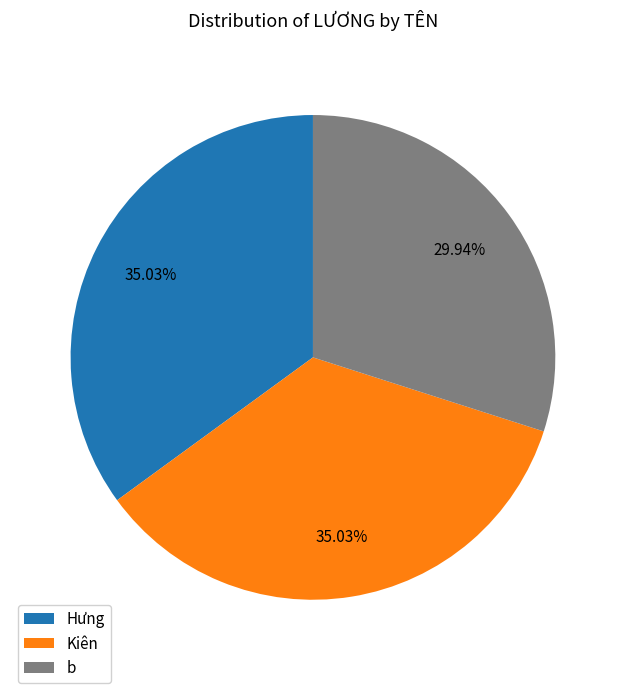

To the nearest percent, what portion does Hưng represent?

35%